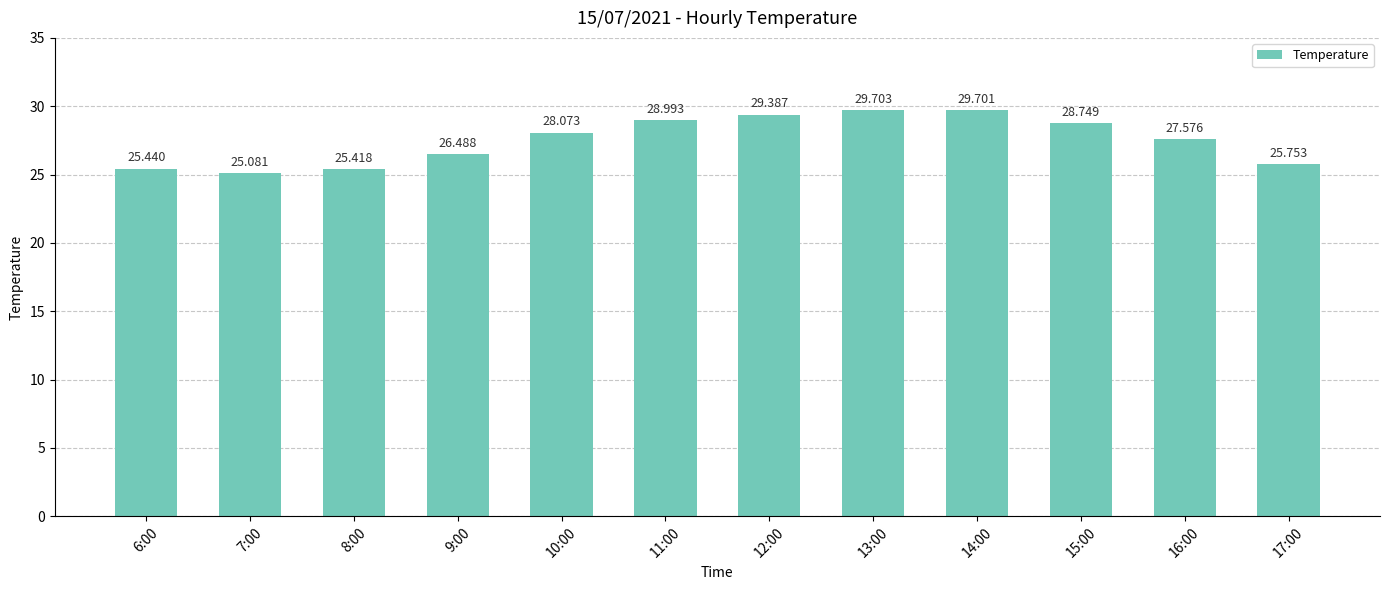

Is it true that the value at 12:00 is 45.9?

False